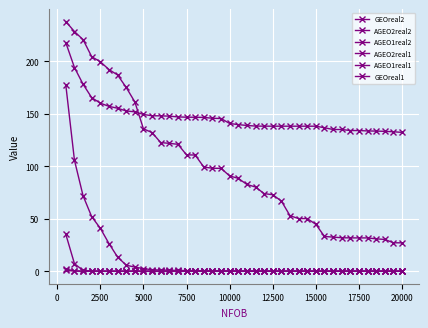

How many categories are shown in the chart?

40